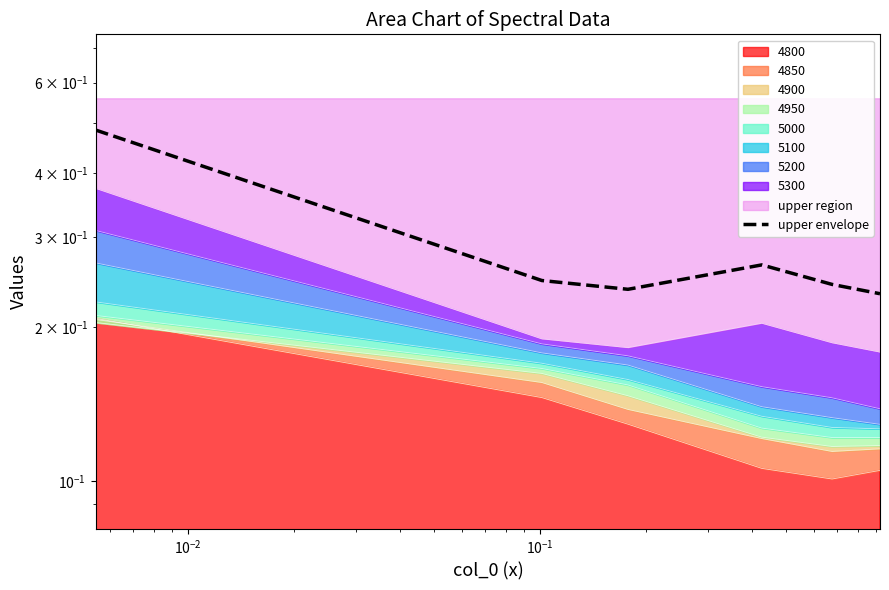

How many data points does each series have?

6